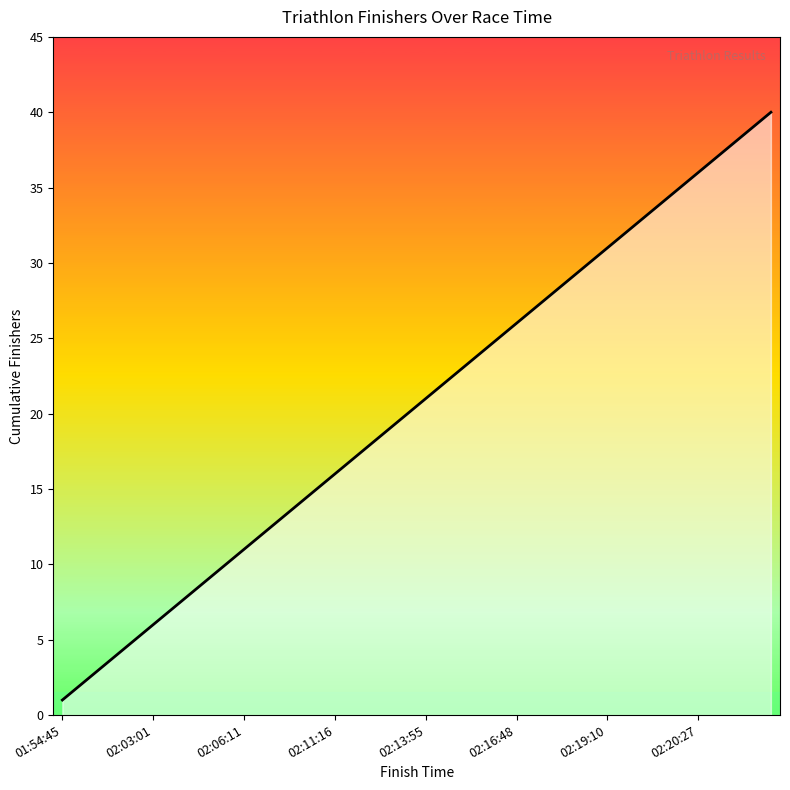

Reading left to right, transcribe all the data shown in this chart.

1	2	3	4	5	6	7	8	9	10	11	12	13	14	15	16	17	18	19	20	21	22	23	24	25	26	27	28	29	30	31	32	33	34	35	36	37	38	39	40